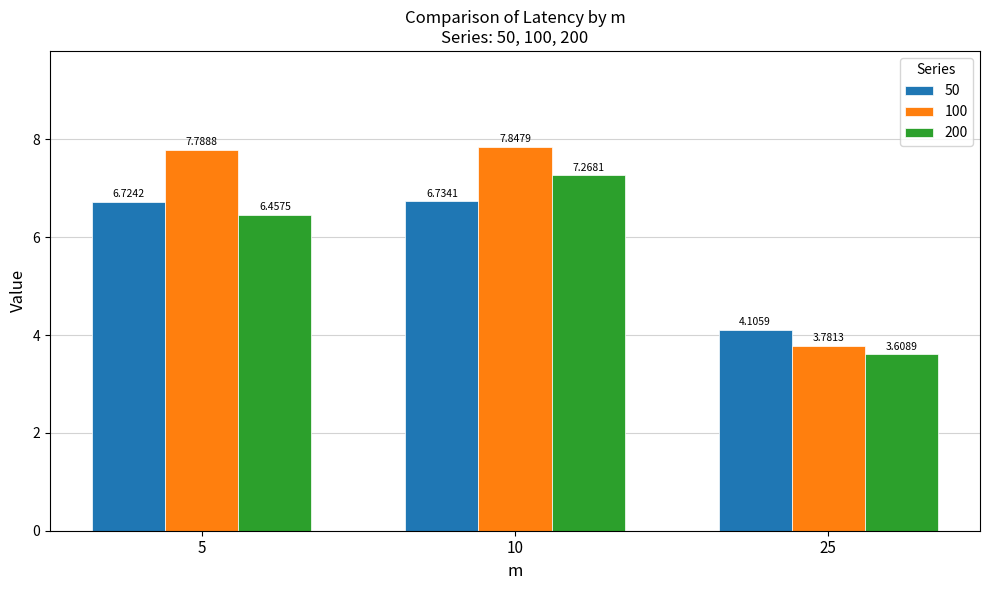

Is the value of 200 at 25 greater than the value of 100 at 25?

No